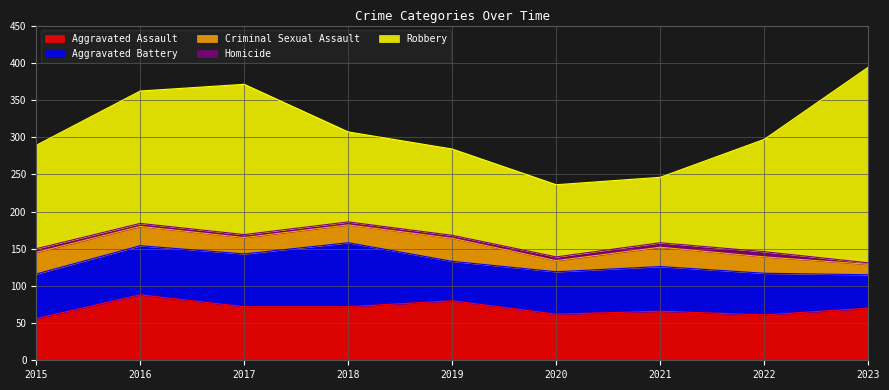

What is the maximum value for Aggravated Assault?

88